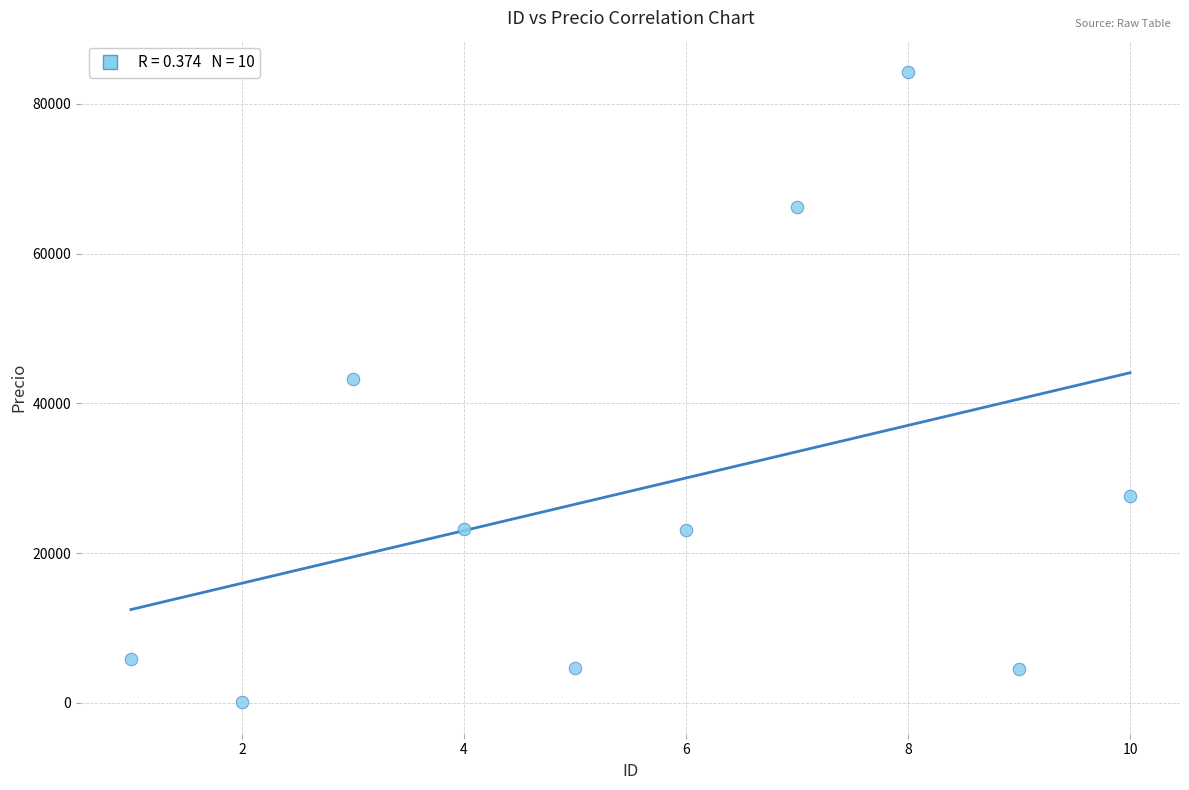

What Y value in the scatter plot is closest to 42152?

43194